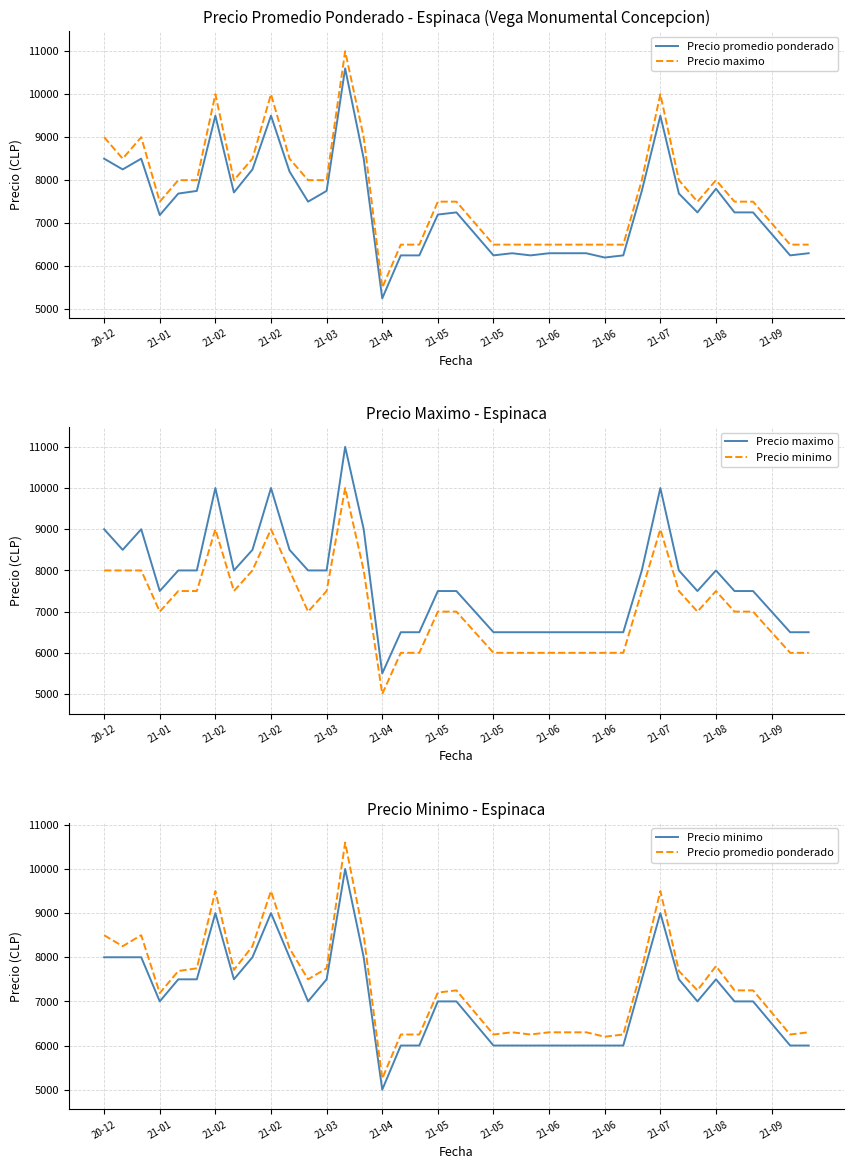

True or false: Precio maximo and Precio minimo cross at least once.

False